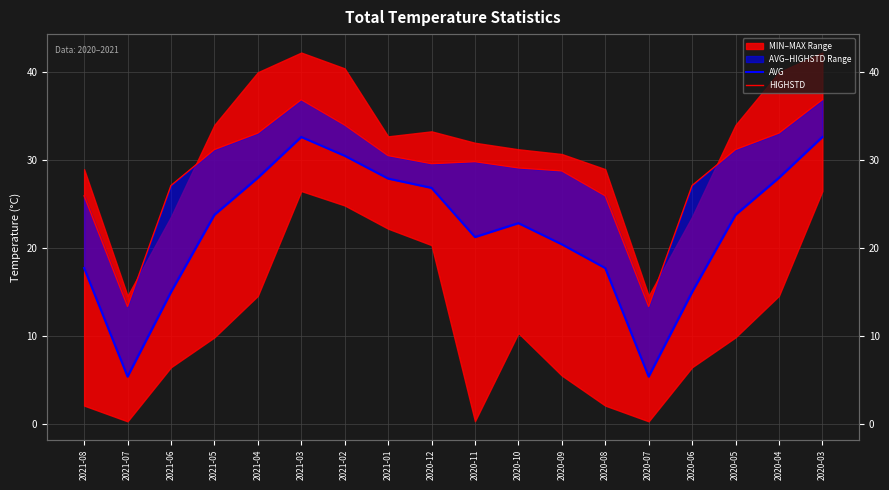

Reading left to right, transcribe all the data shown in this chart.

AVG: 17.7	5.4	15.0	23.8	28.0	32.6	30.5	27.9	26.8	21.2	22.8	20.4	17.7	5.4	15.0	23.8	28.0	32.6
HIGHSTD: 25.9	13.3	27.1	31.2	33.1	36.9	34.0	30.5	29.6	29.8	29.1	28.8	25.9	13.3	27.1	31.2	33.1	36.9